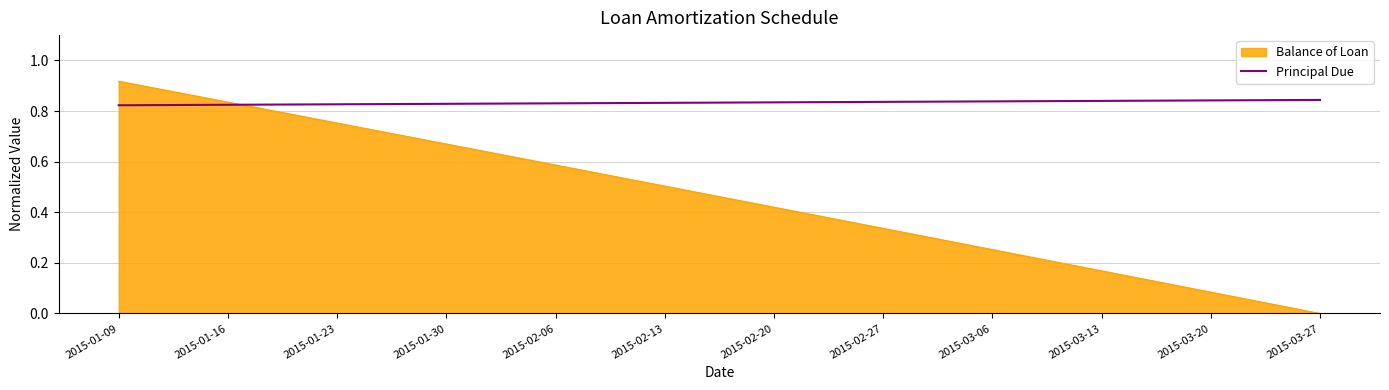

The value of Principal Due at 2015-03-20 is 1.4. True or false?

False